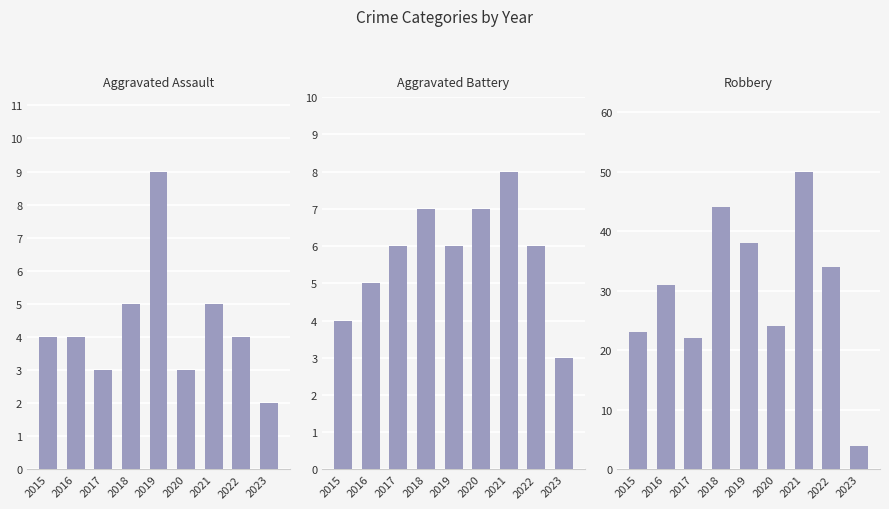

The Aggravated Assault series shows 9 at 2018. True or false?

False